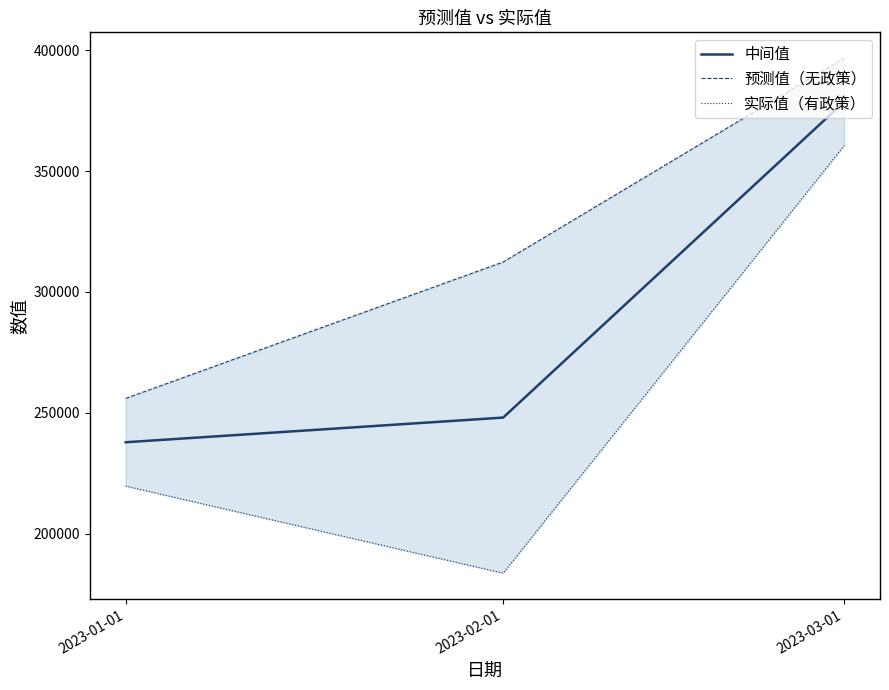

Reading left to right, transcribe all the data shown in this chart.

中间值: 237901.1	248092.6	378564.2
预测值（无政策）: 256029.2	312386.0	396672.0
实际值（有政策）: 219773.0	183799.3	360456.3